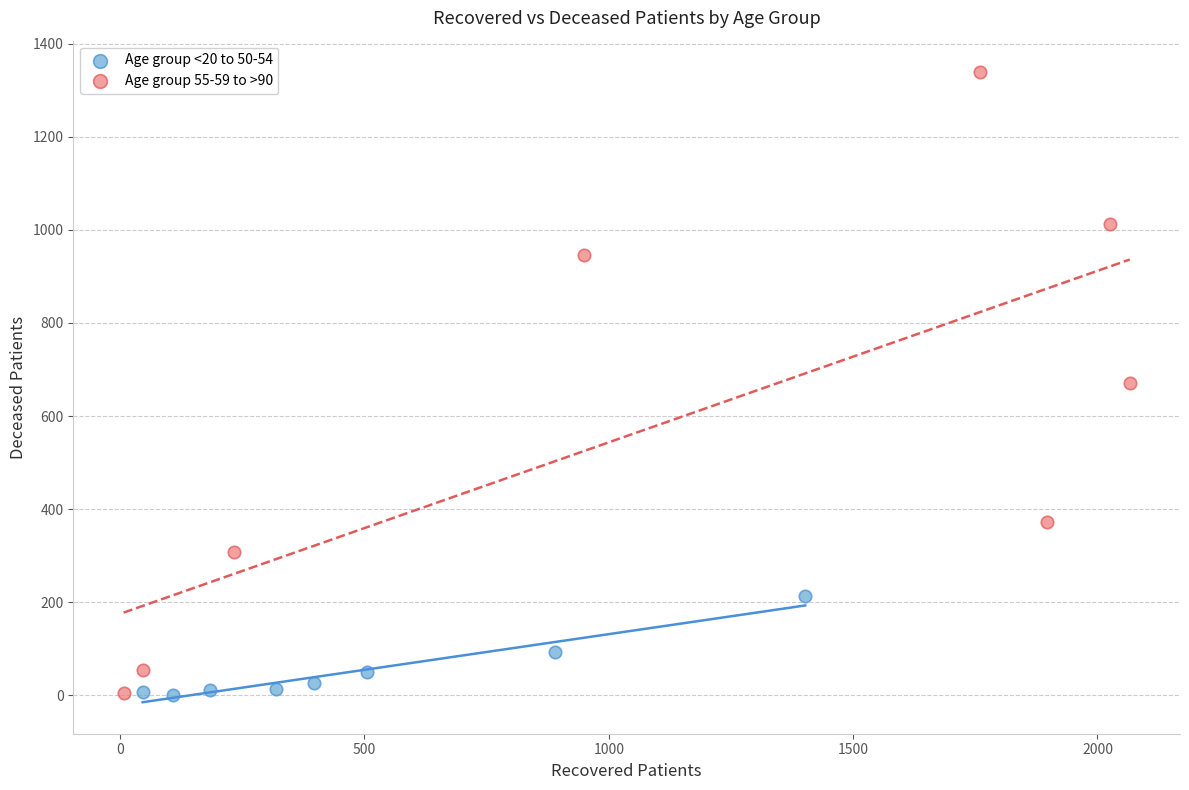

Which series has the largest Y range (max minus min)?

Age group 55-59 to >90